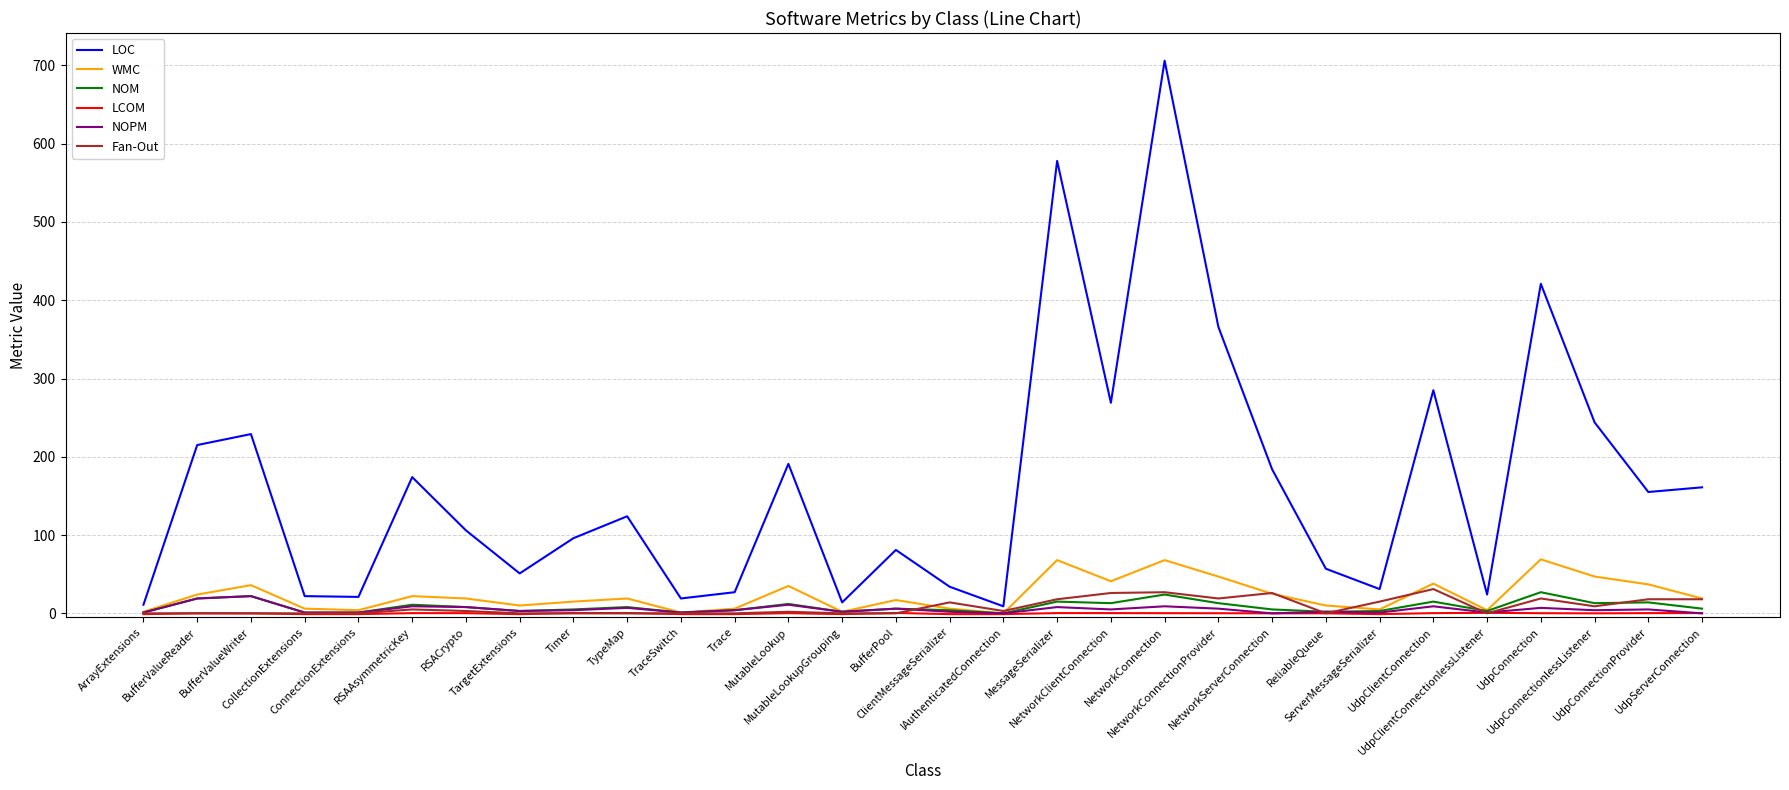

What is the maximum value for LOC?

706.0